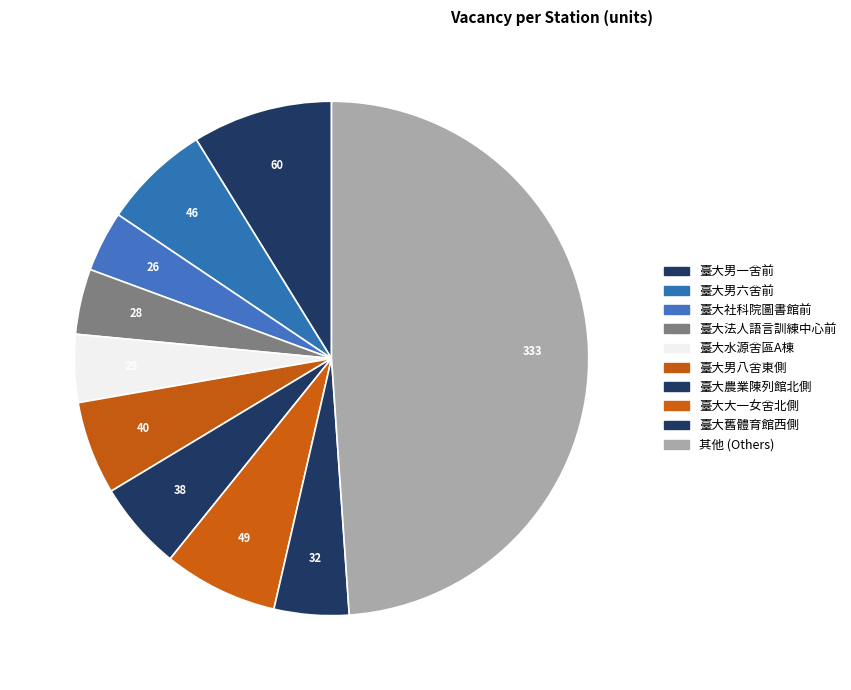

How many slices are in this pie chart?

10